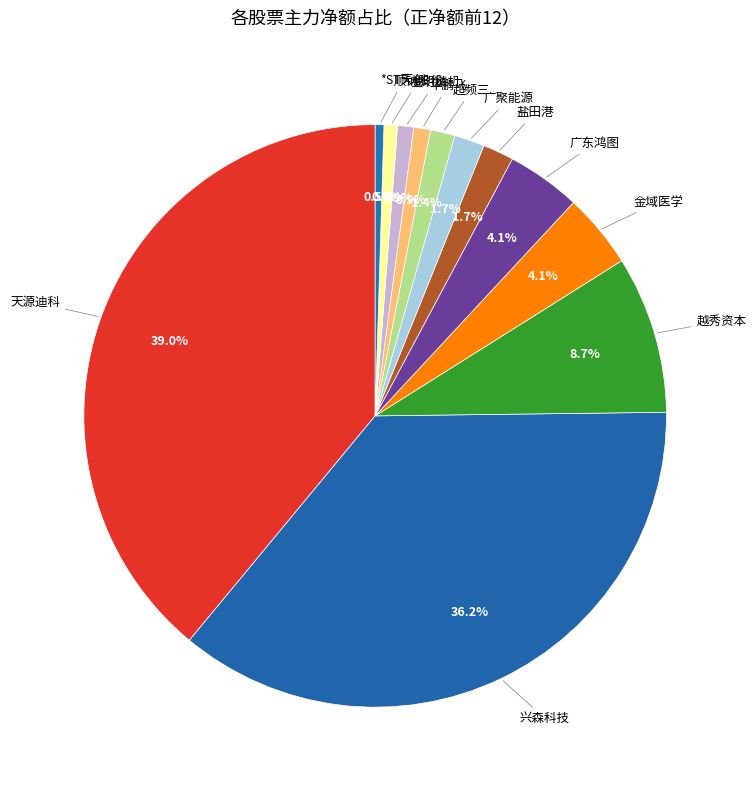

How many segments does this pie chart have?

12